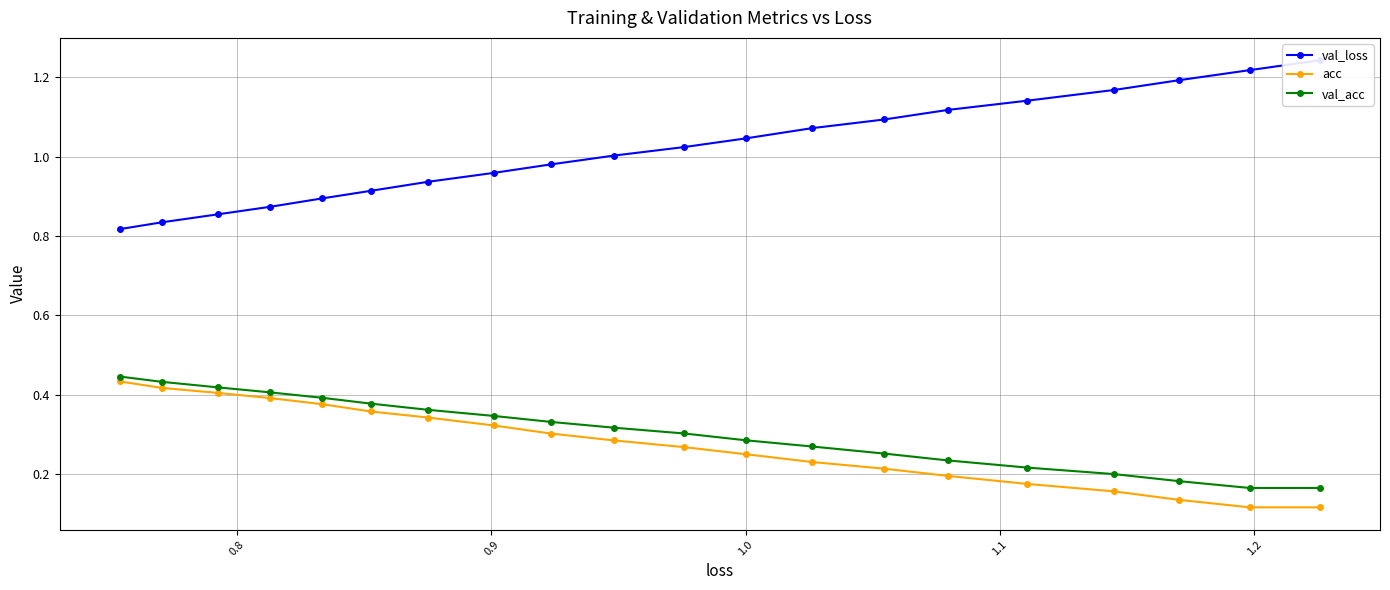

True or false: val_loss and acc cross at least once.

False